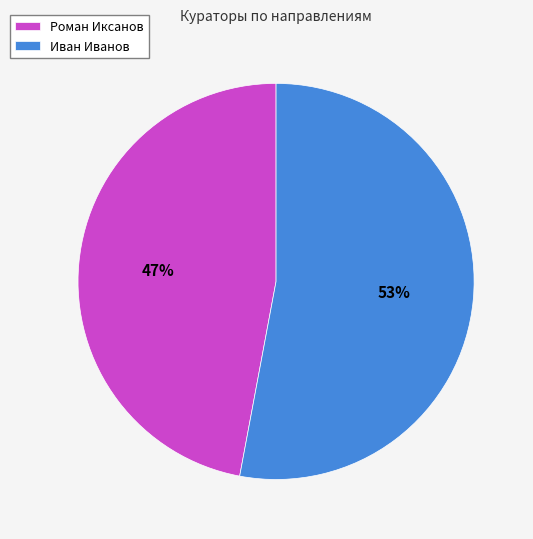

What percentage is the Роман Иксанов slice, to the nearest percent?

47%